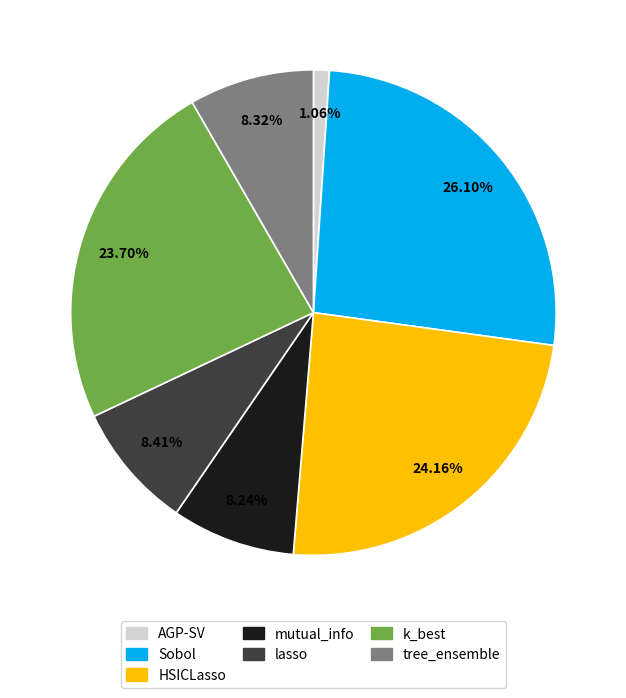

Combined, what portion of the pie is Sobol and k_best?

49.8%